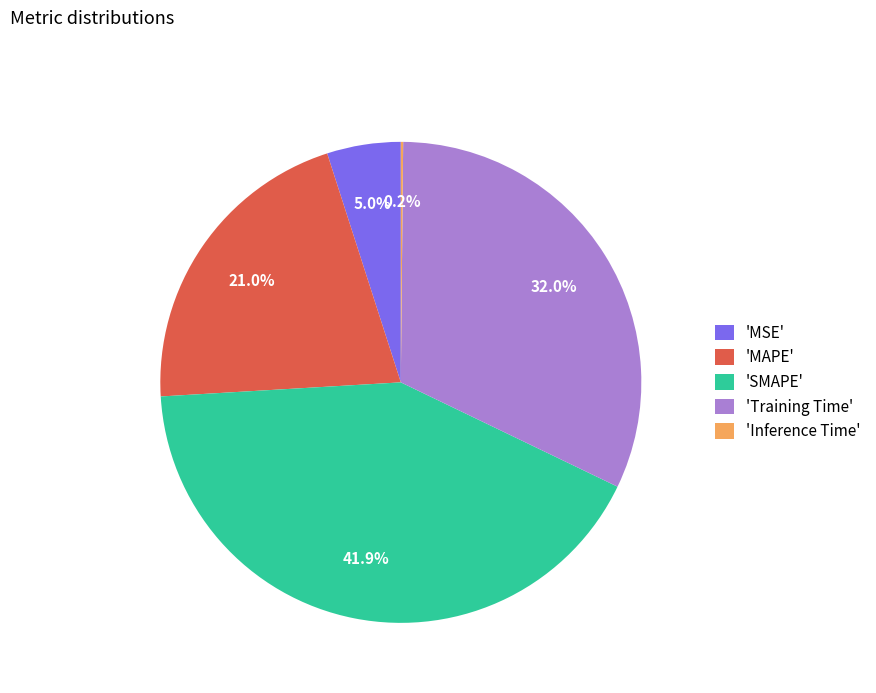

What portion of the pie excludes 'Training Time'?

68.0%